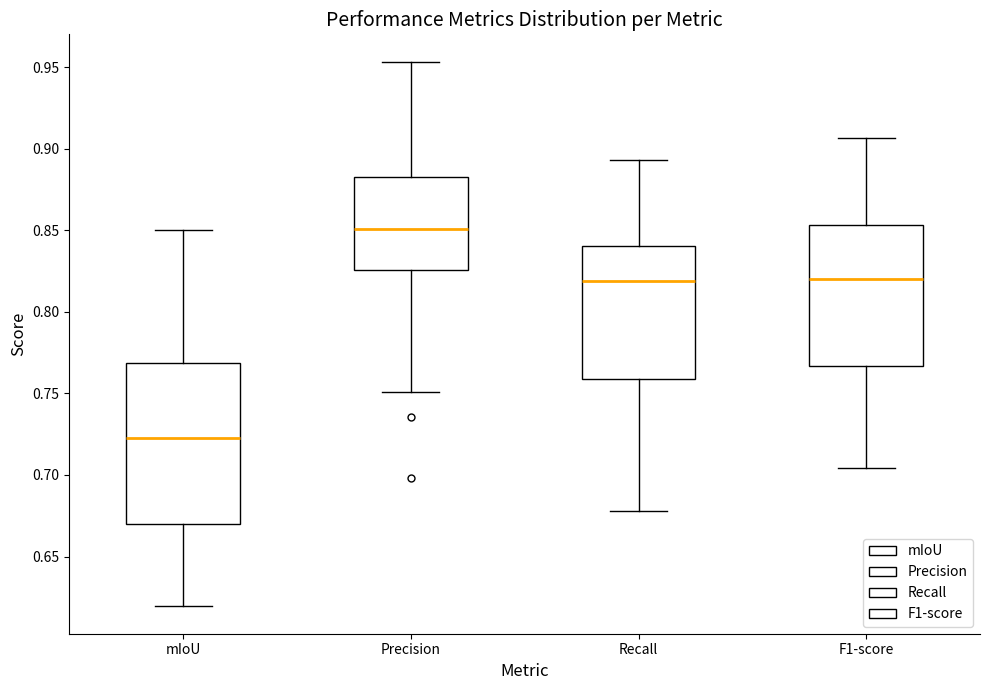

Which box's median line is the lowest?

mIoU